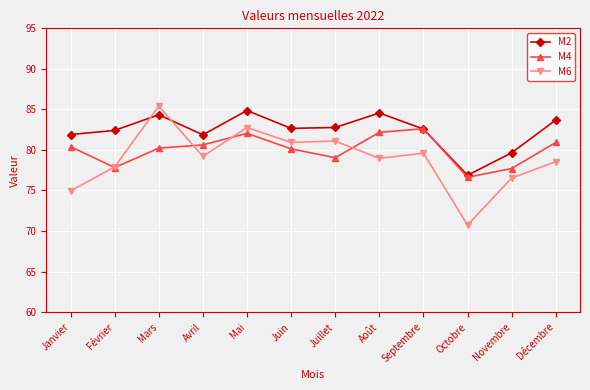

Read the M2 value at Février.

82.4